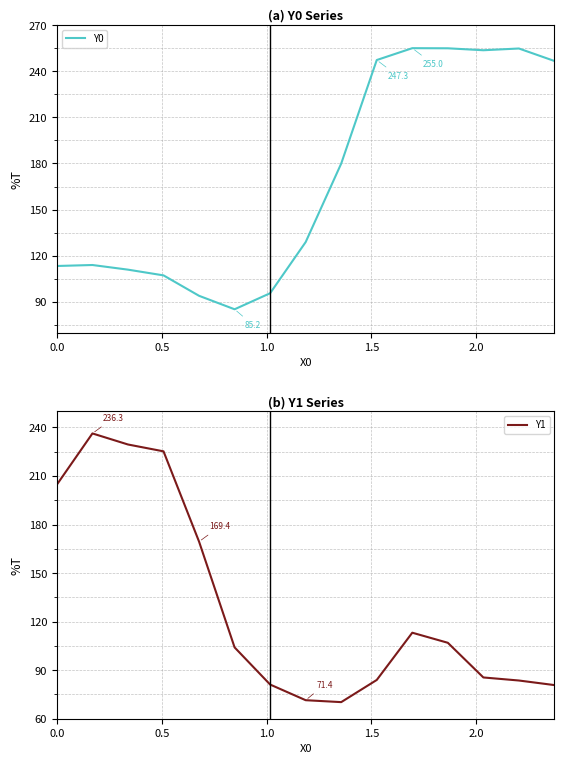

How many series are shown in this chart?

2